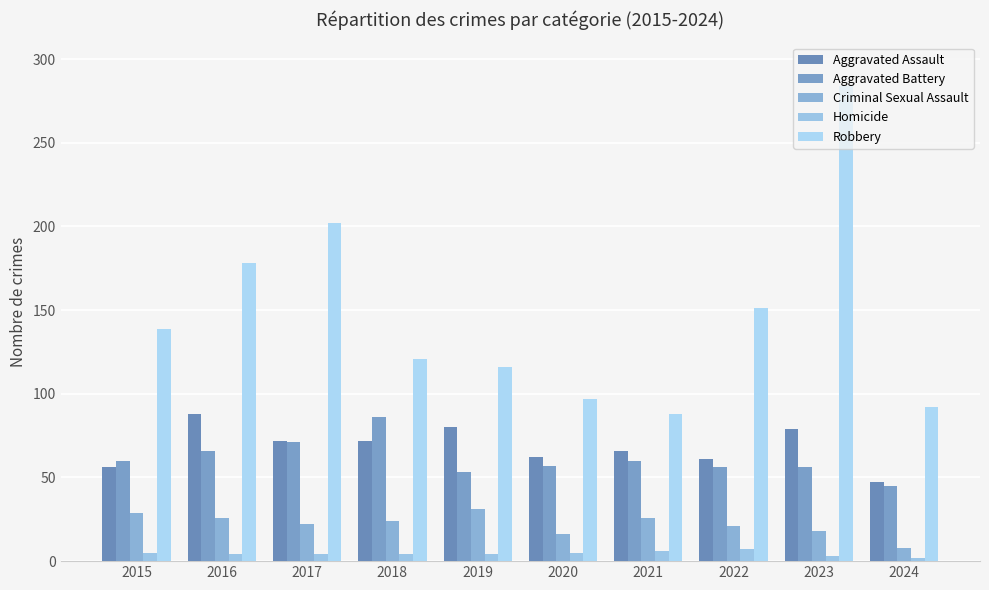

What value does the Aggravated Assault series have at 2024, to the nearest 10?

50